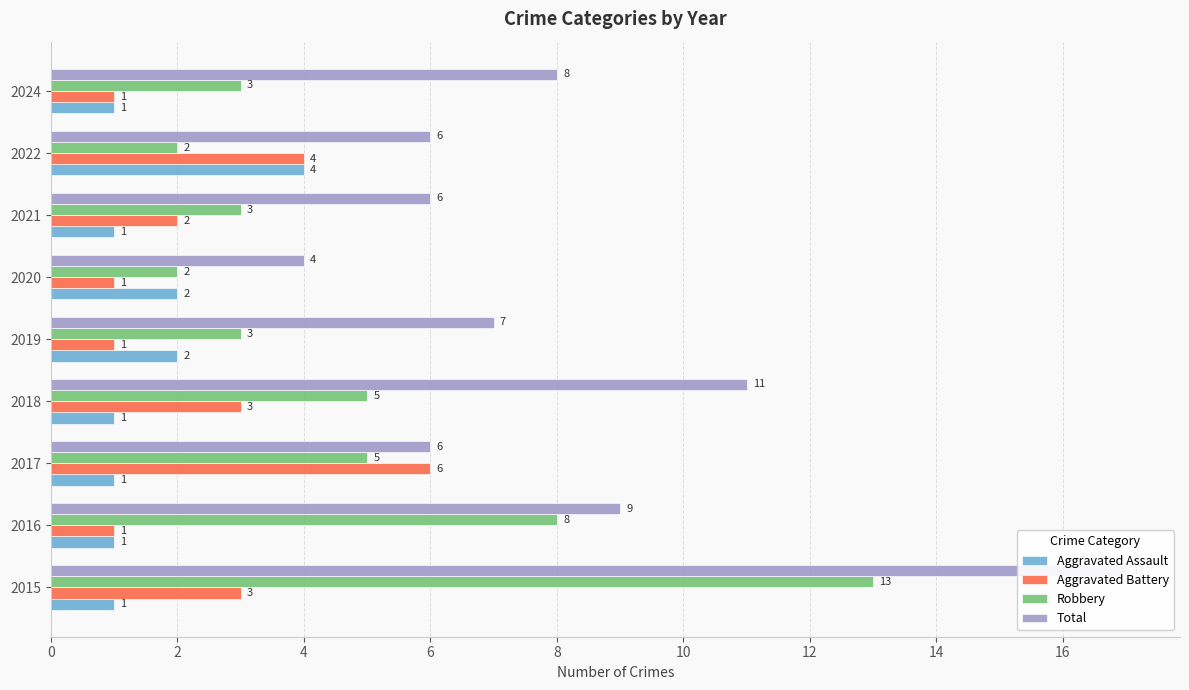

Which series has the largest total across all categories?

Total